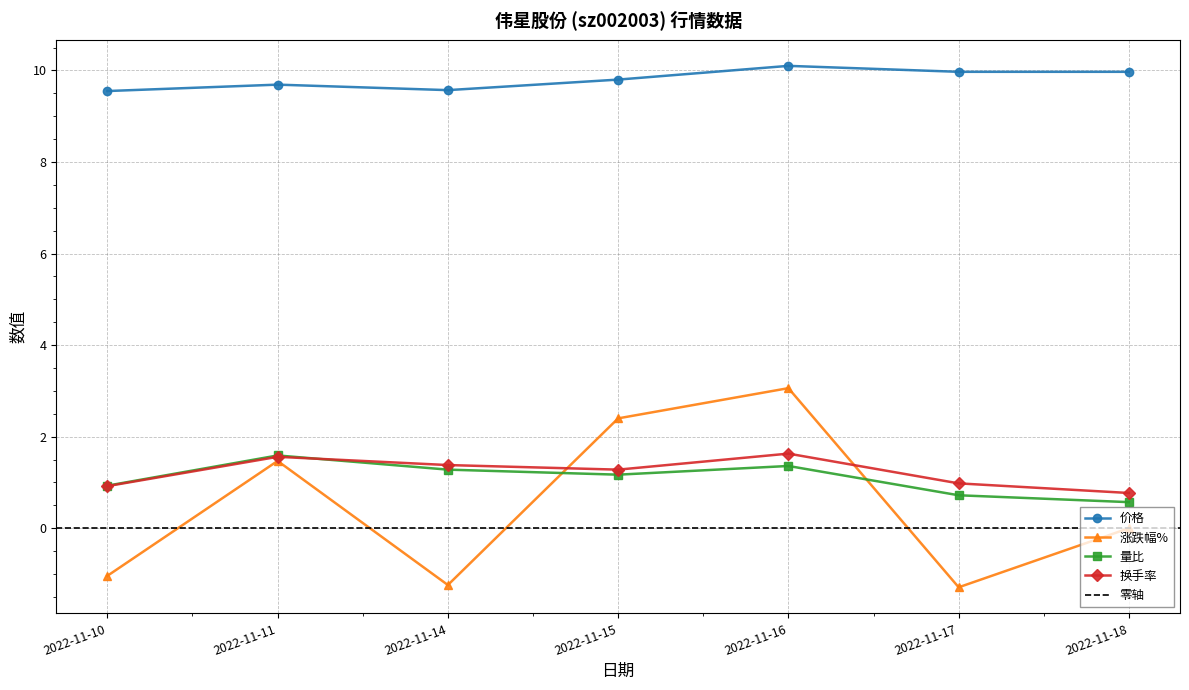

Rank the series by their maximum value, from lowest to highest.

量比, 换手率, 涨跌幅%, 价格